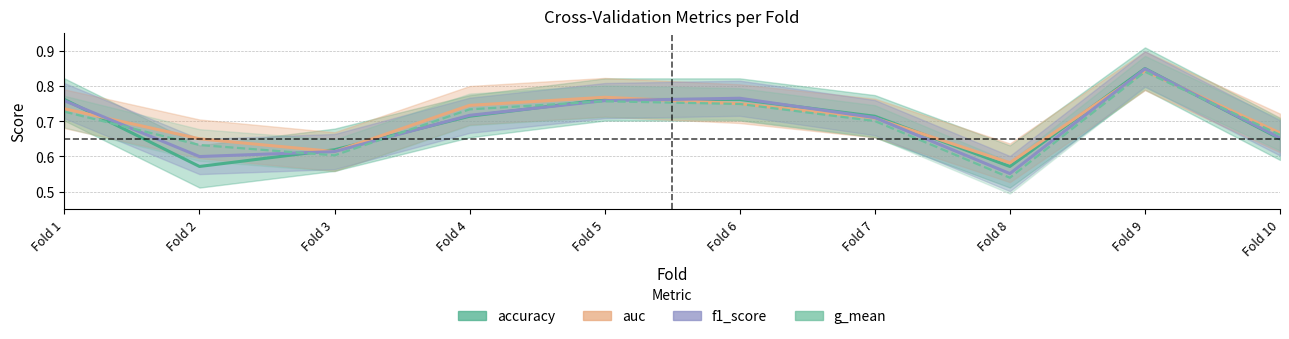

What is the average value of the auc series?

0.7